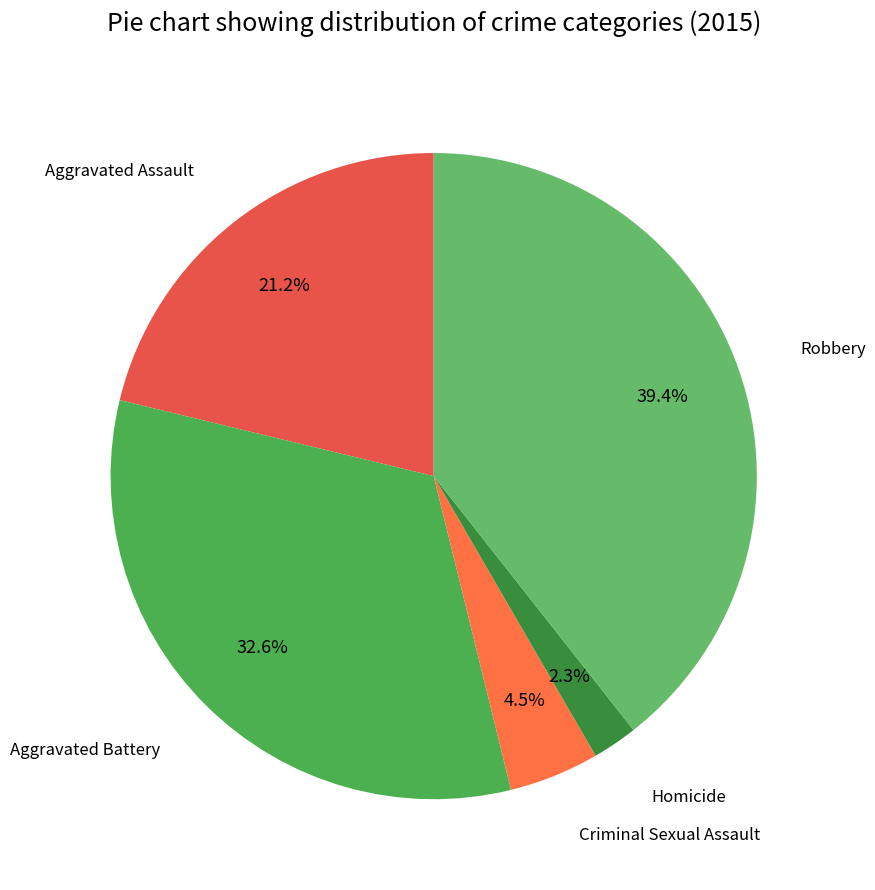

To the nearest percent, what portion does Homicide represent?

2%